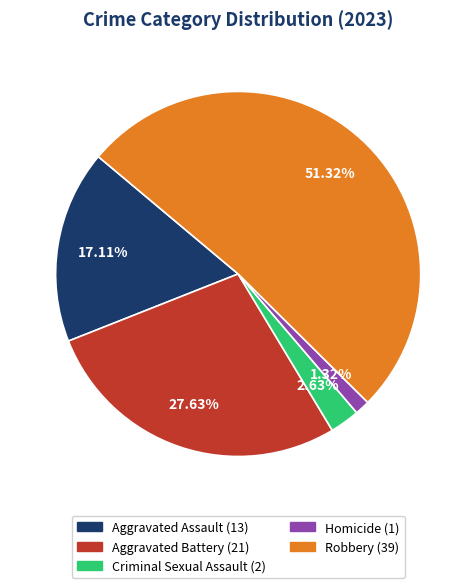

Which slice is the smallest?

Homicide